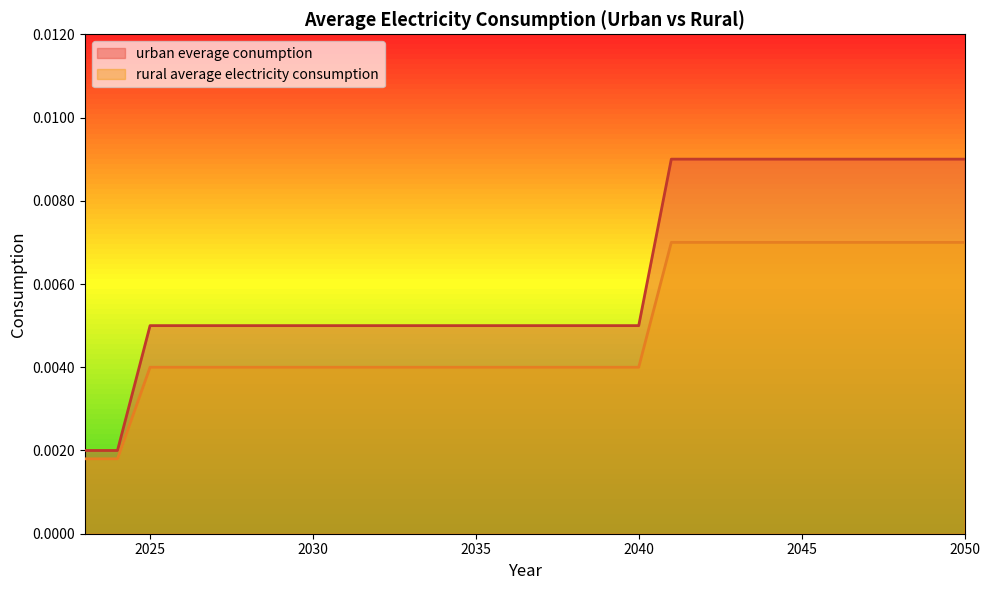

Is the value of urban everage conumption at 2046 greater than the value of rural average electricity consumption at 2049?

Yes